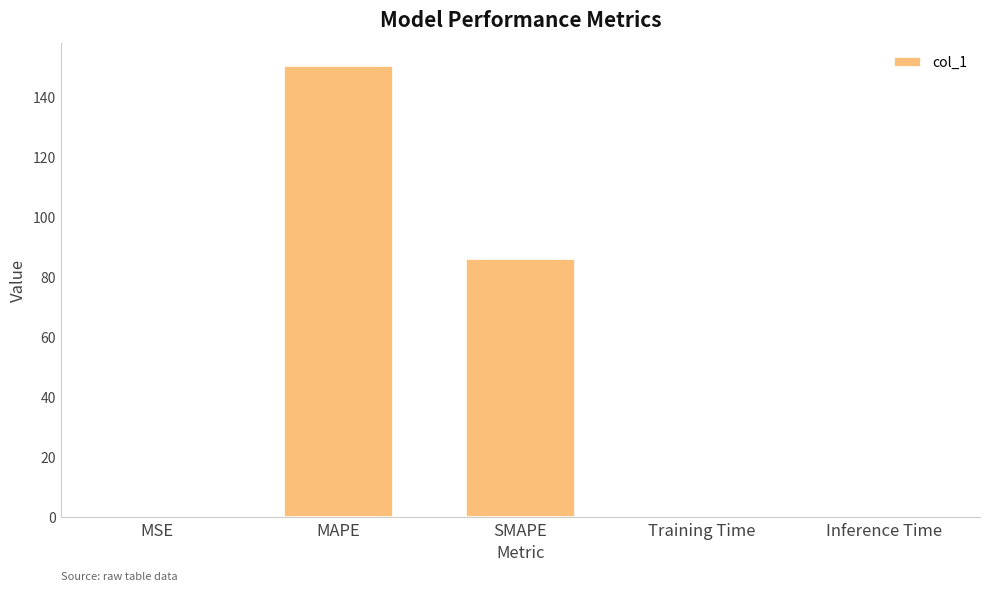

What is the greatest value displayed?

150.3